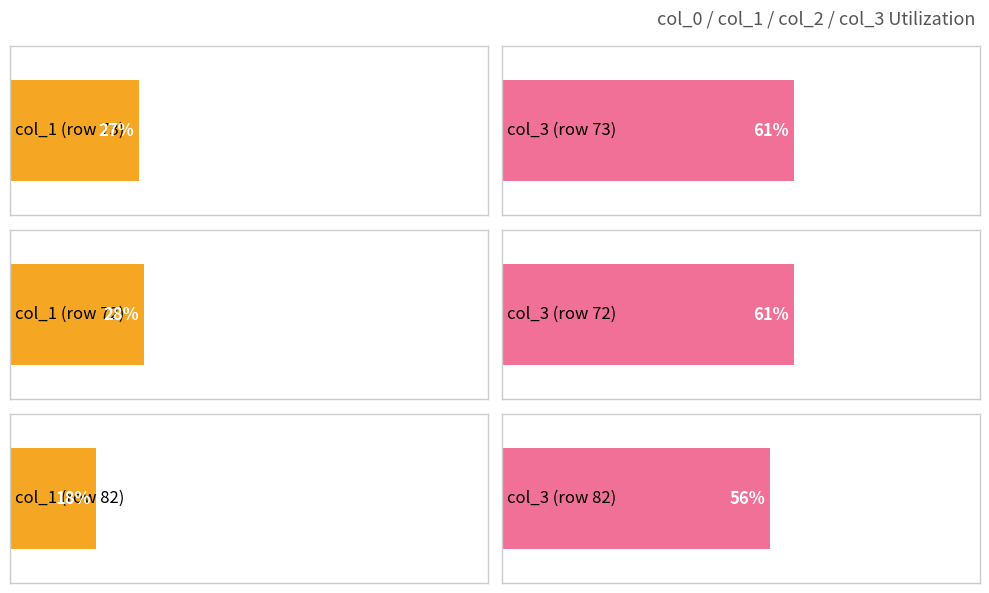

Which series has the widest spread of values?

col_1